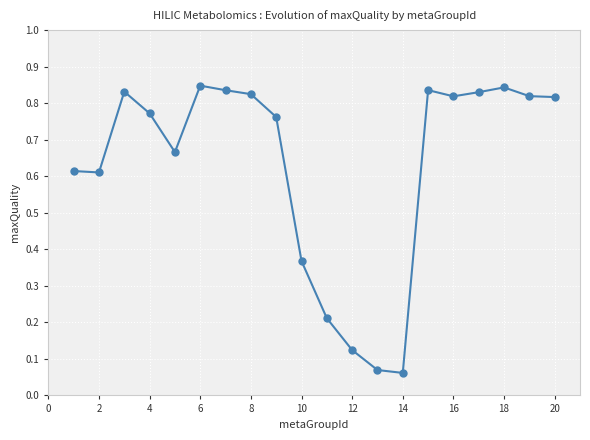

True or false: there are more than 0 points higher than both neighbors.

True